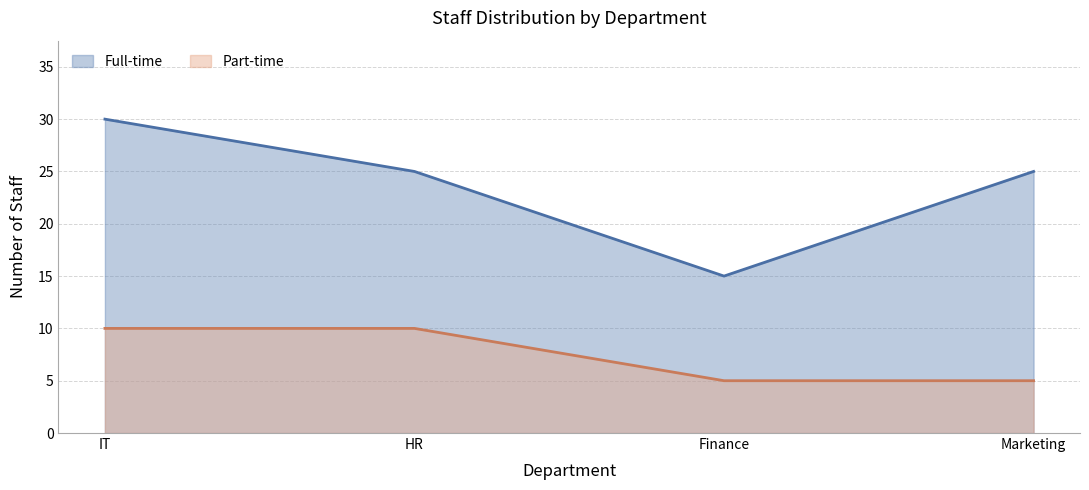

Reading left to right, list all the values displayed in this chart.

Full-time: IT=30	HR=25	Finance=15	Marketing=25
Part-time: IT=10	HR=10	Finance=5	Marketing=5